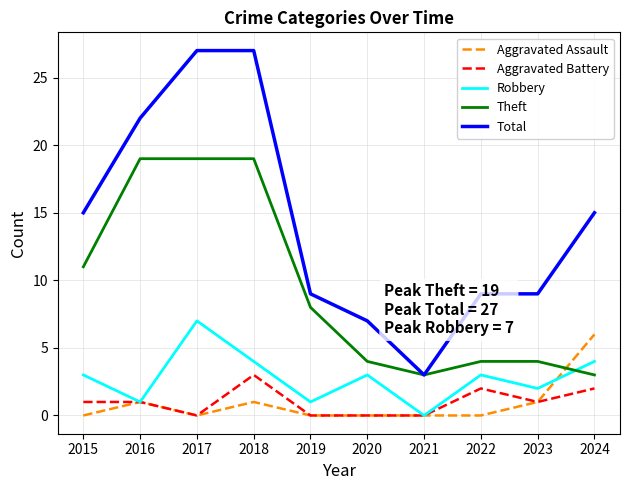

True or false: Total has a value of 15 at 2015.

True